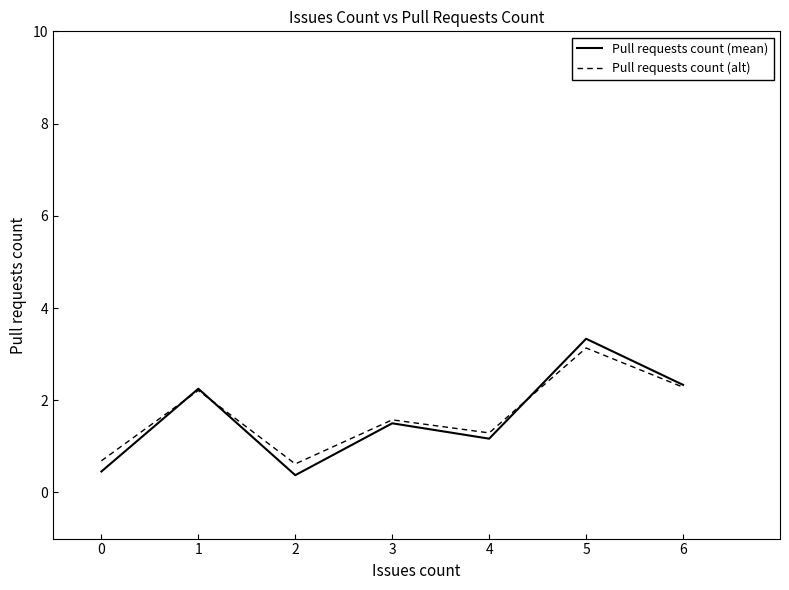

The value of Pull requests count (alt) at 1 is 0.5. True or false?

False